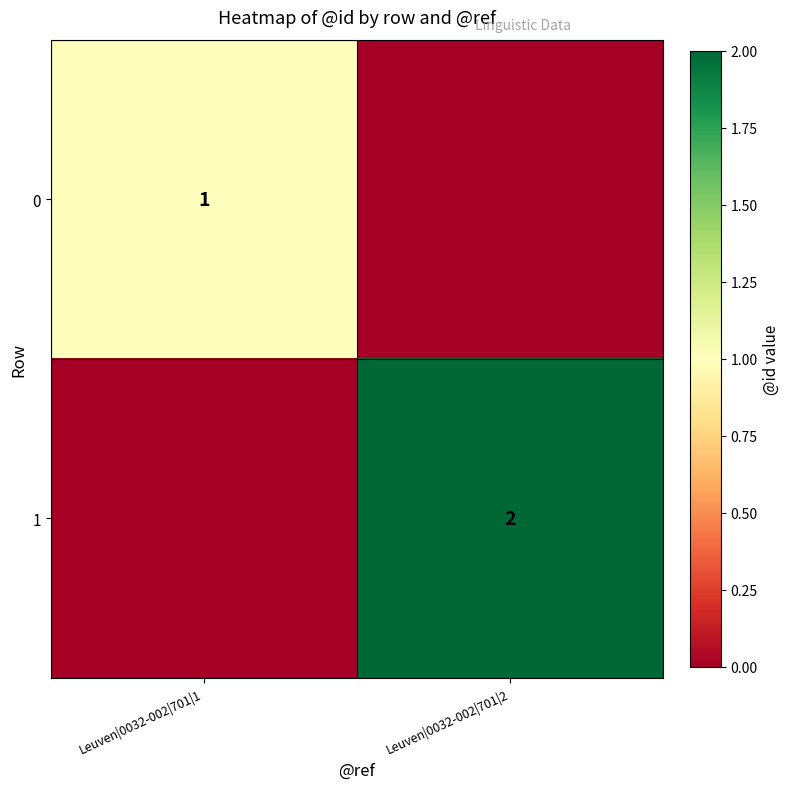

Is it true that 1 equals 1 at Leuven|0032-002|701|2?

False